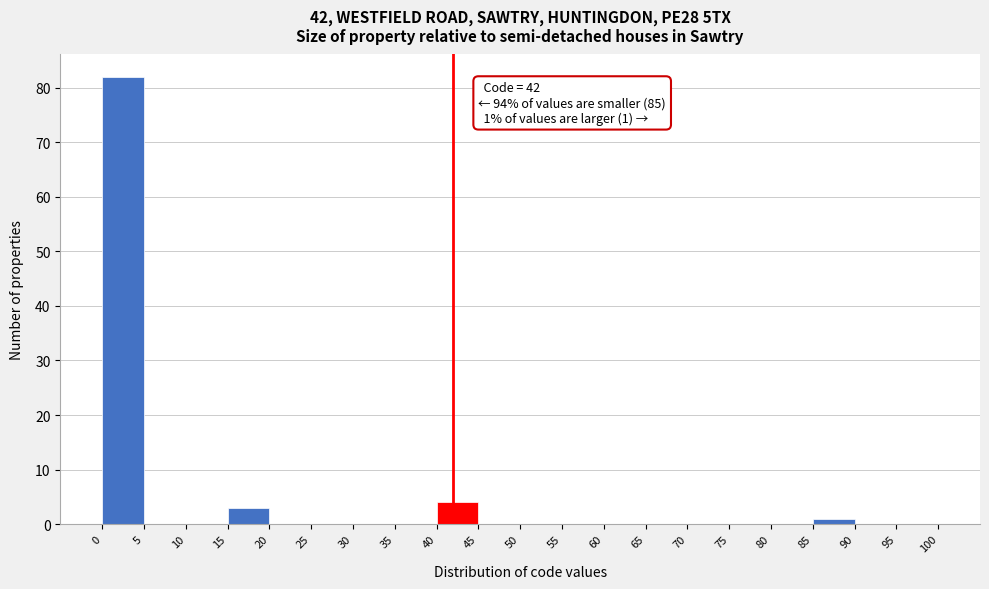

Which range on the x-axis has the tallest bar?

0 to 5